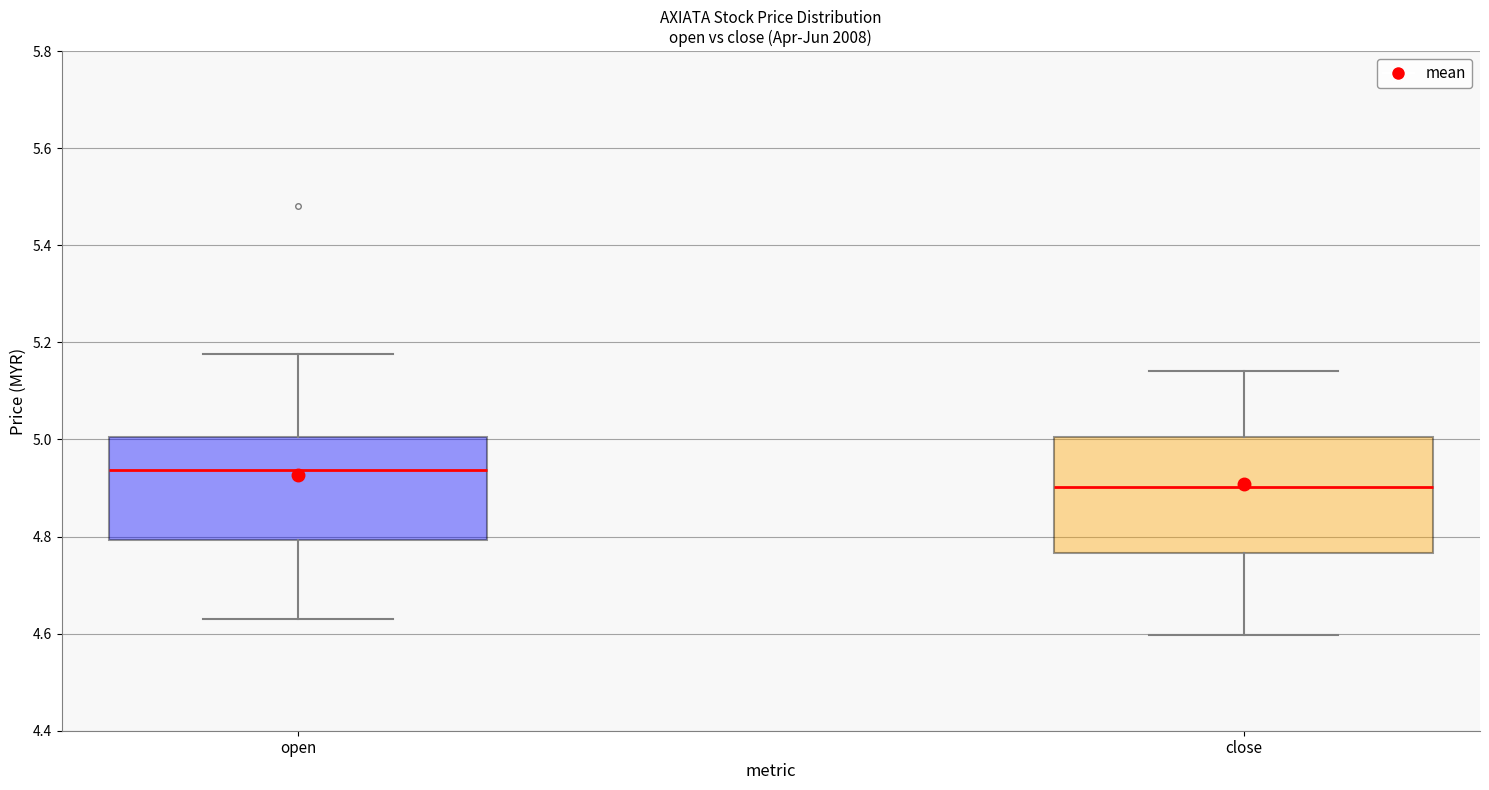

Which box is the tallest, from its lower edge to its upper edge?

close